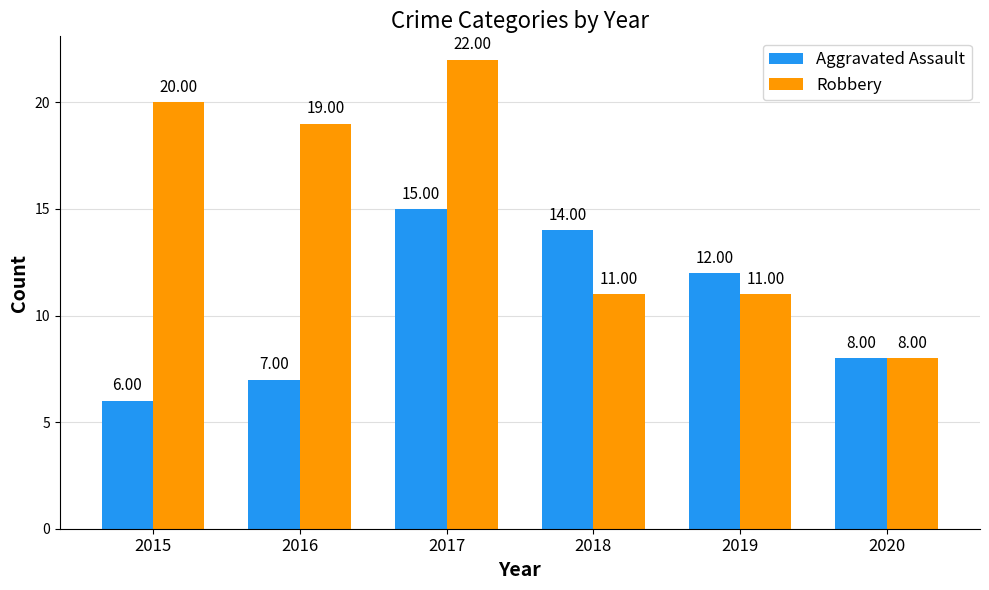

Reading left to right, list all the values displayed in this chart.

Aggravated Assault: 6	7	15	14	12	8
Robbery: 20	19	22	11	11	8